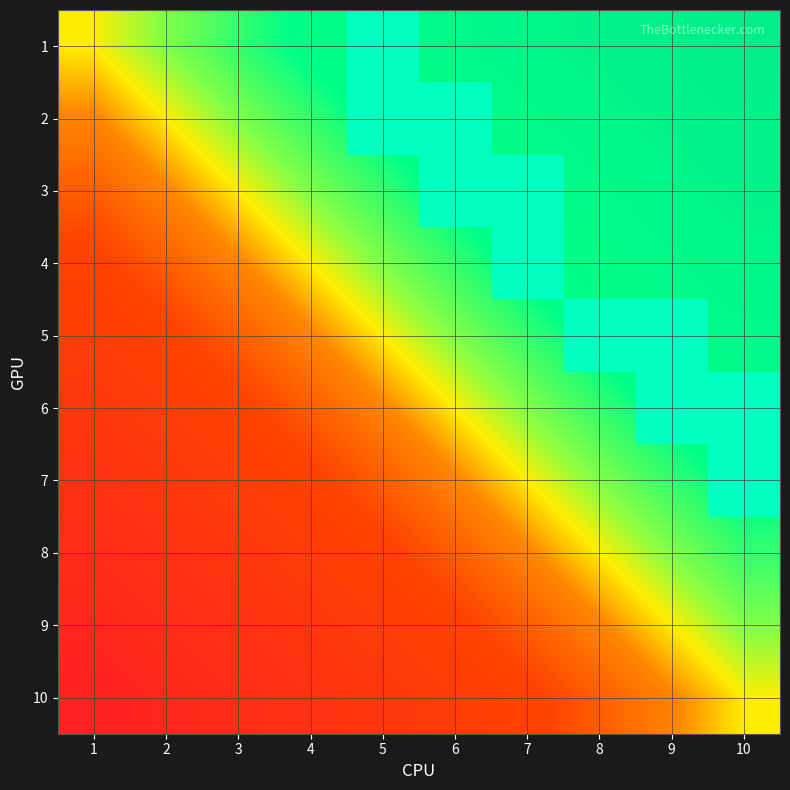

Is the value of 5 at 6 greater than the value of 3 at 6?

No